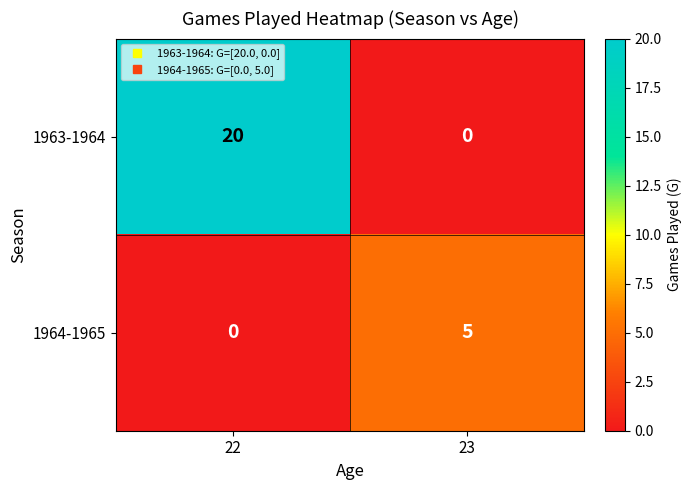

What is the approximate value of 1963-1964 at 22?

20